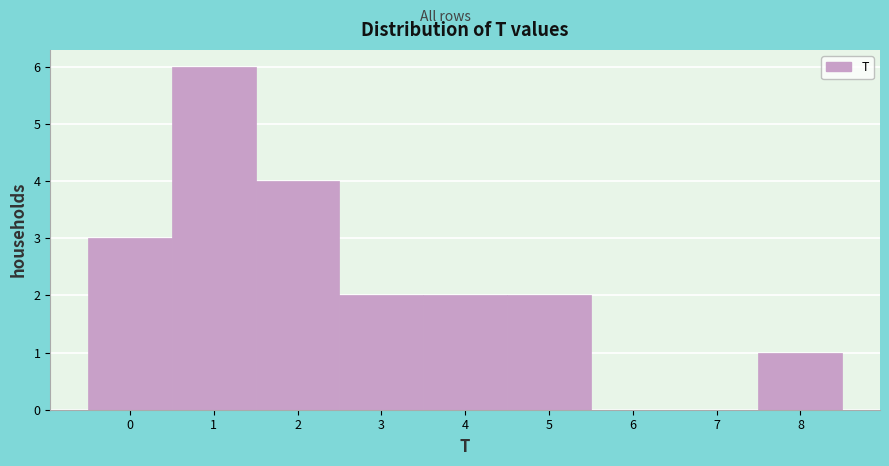

Which range on the x-axis has the tallest bar?

0.5 to 1.5